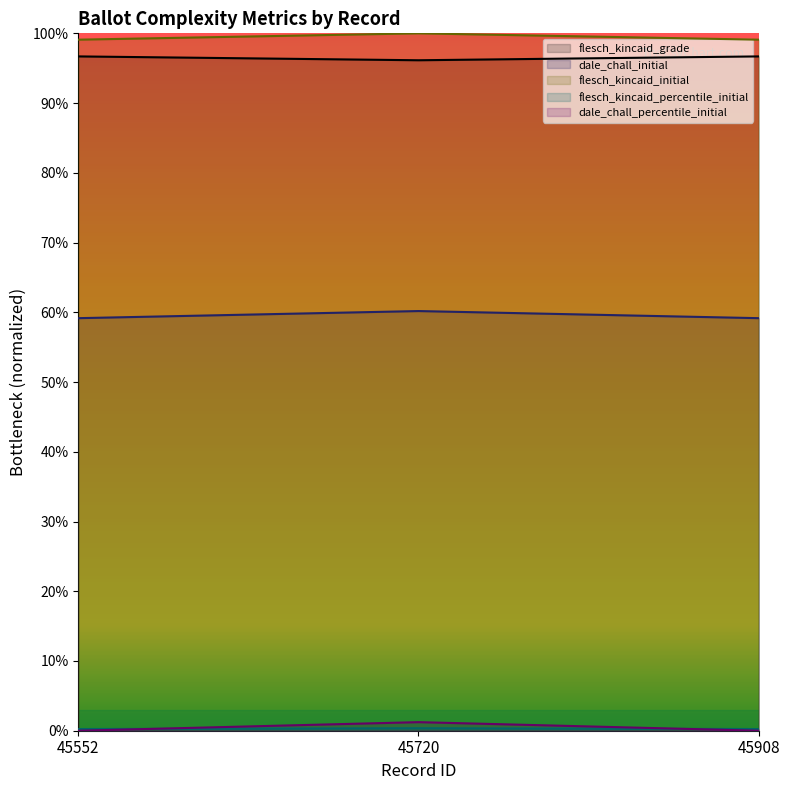

List the labels in order of dale_chall_percentile_initial value, smallest first.

45552, 45908, 45720